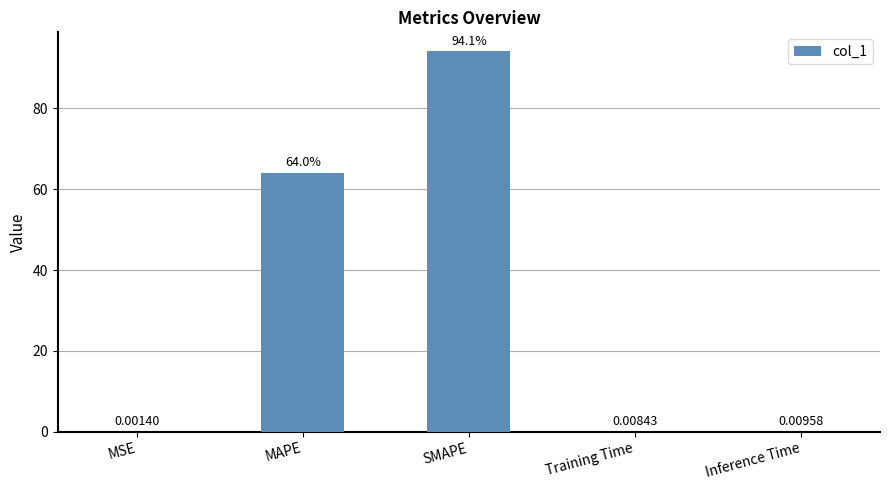

At which label is the value closest to 47?

MAPE